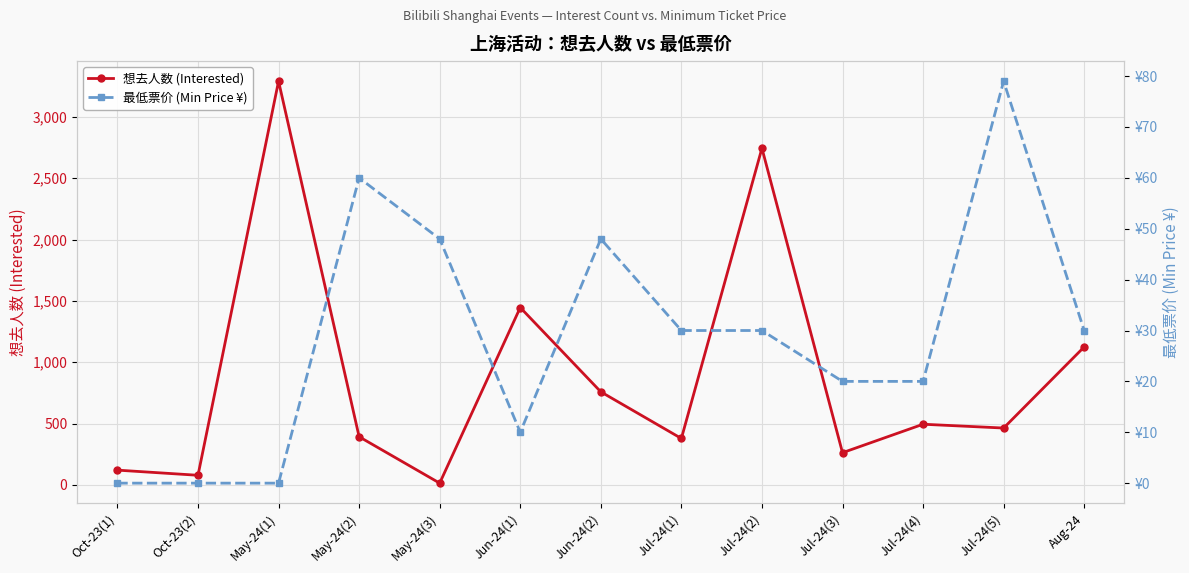

What is the lowest value of the 想去人数 (Interested) series?

15